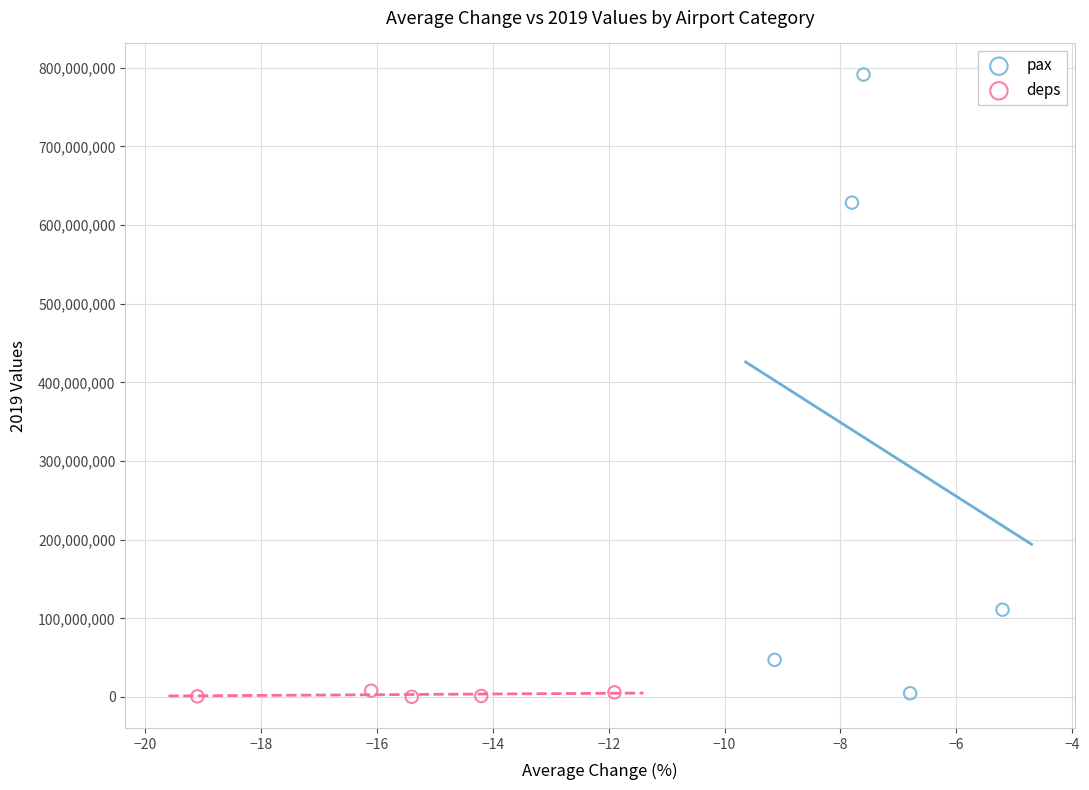

Which series contains the highest Y value?

pax